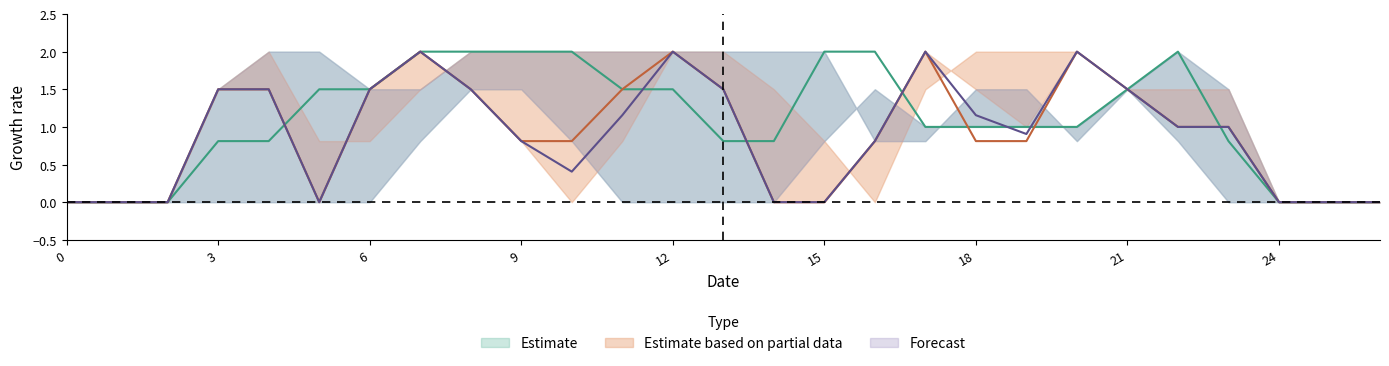

Is this an area chart (filled region under the line)?

No